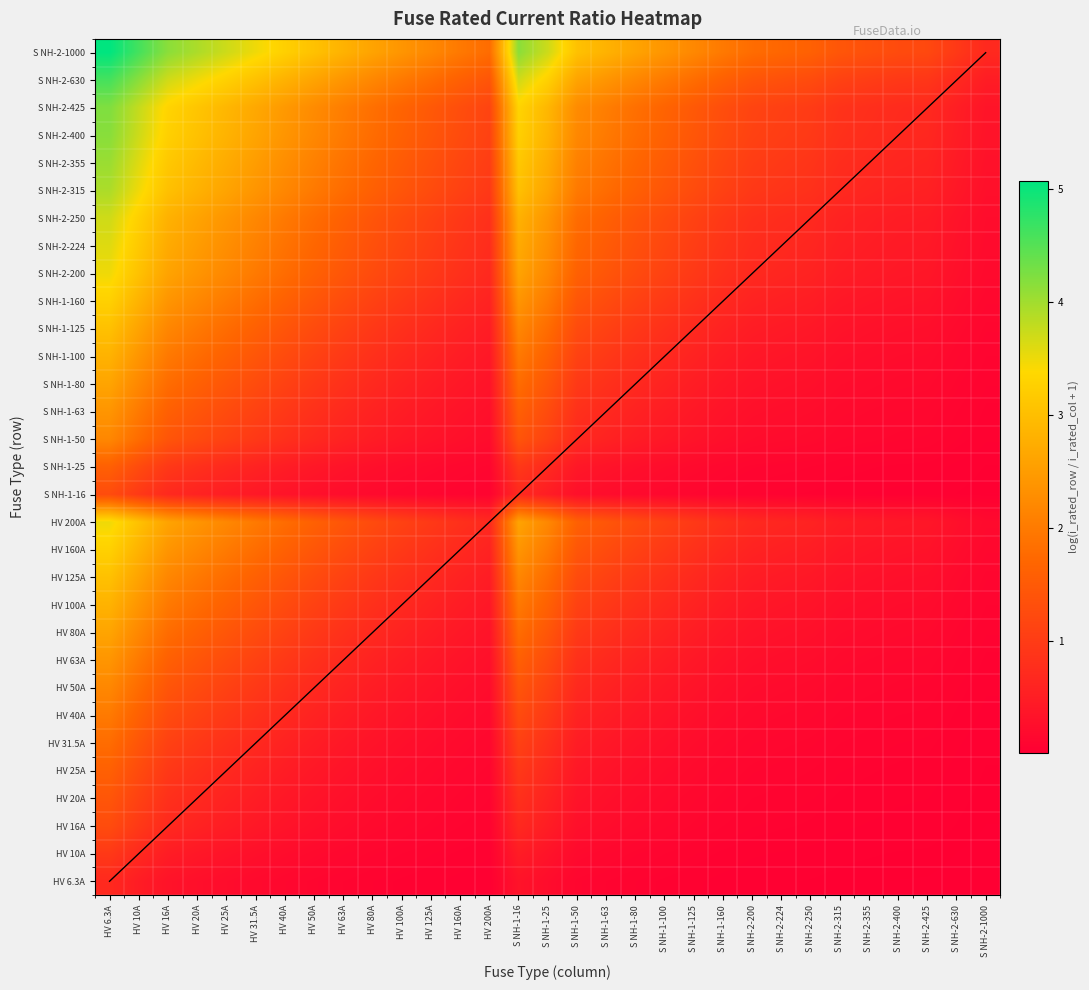

At which category is the sum across all series the highest?

HV 6.3A